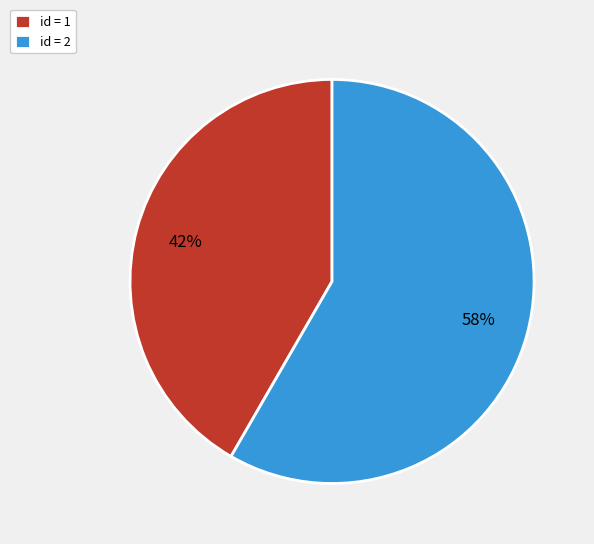

To the nearest percent, what percentage of the pie is id = 1?

42%